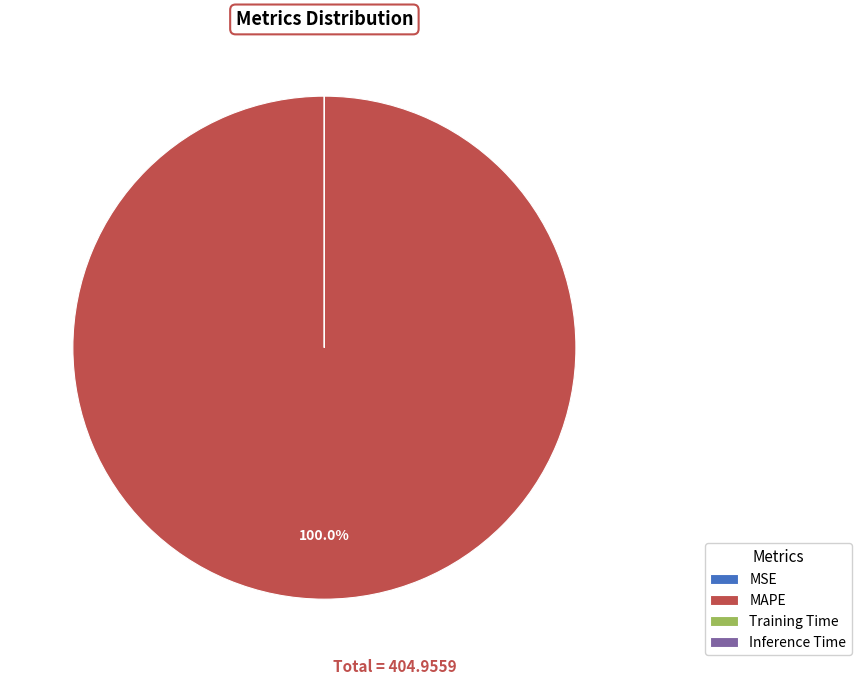

Which category has the biggest portion of the pie?

MAPE